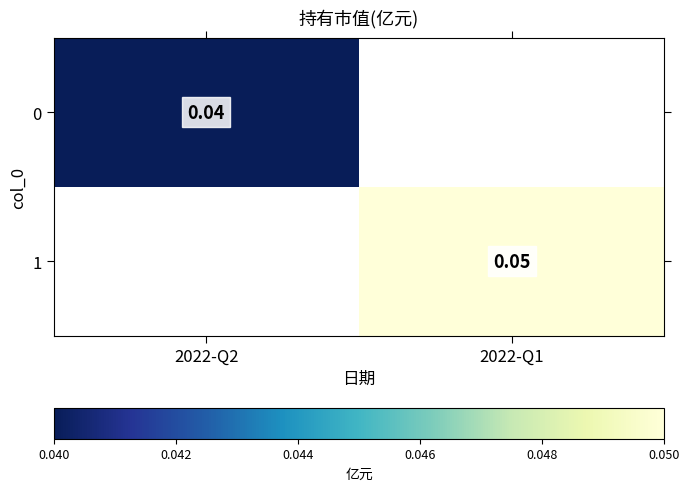

Count the 0 values in the range 0 to 1.

2